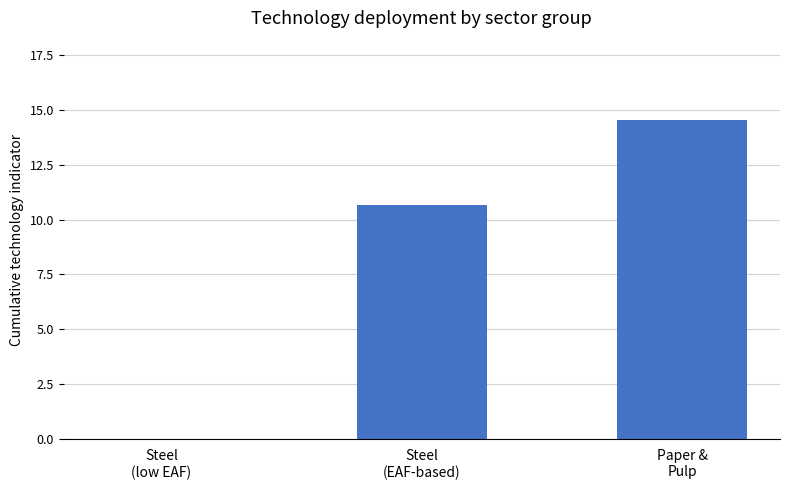

What value does the data have at Steel
(EAF-based)?

10.7